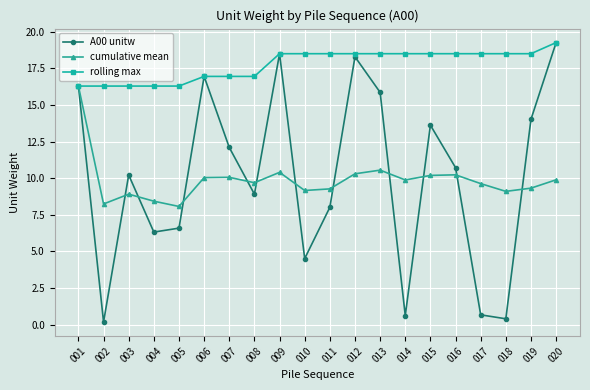

Which category has the highest value in the A00 unitw series?

020